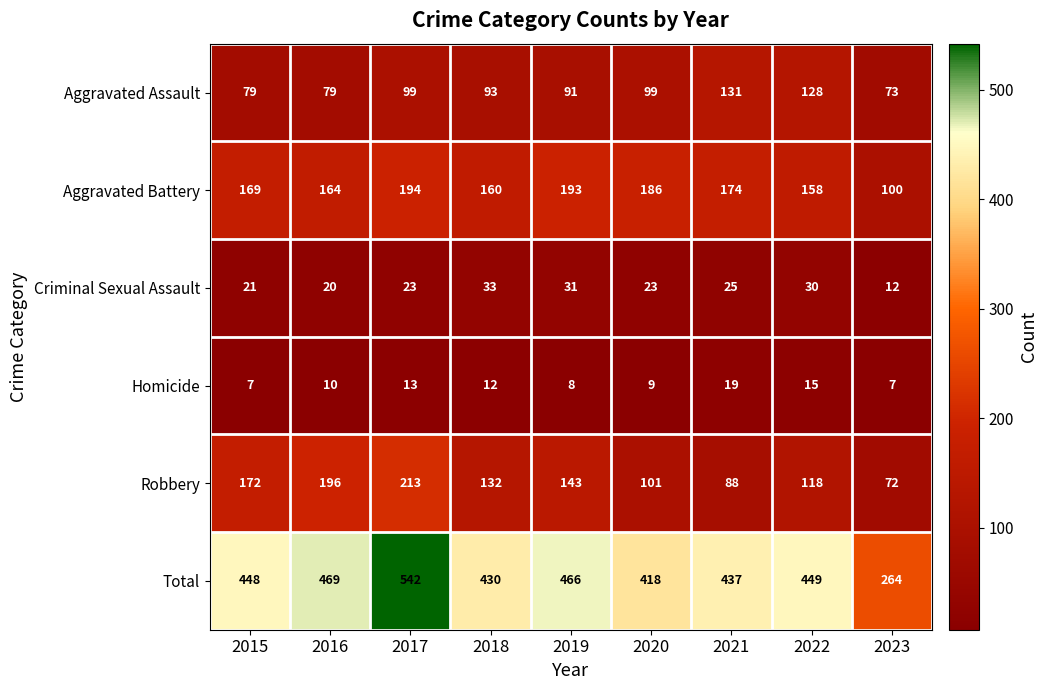

At which category does the chart reach its peak across all series?

2017